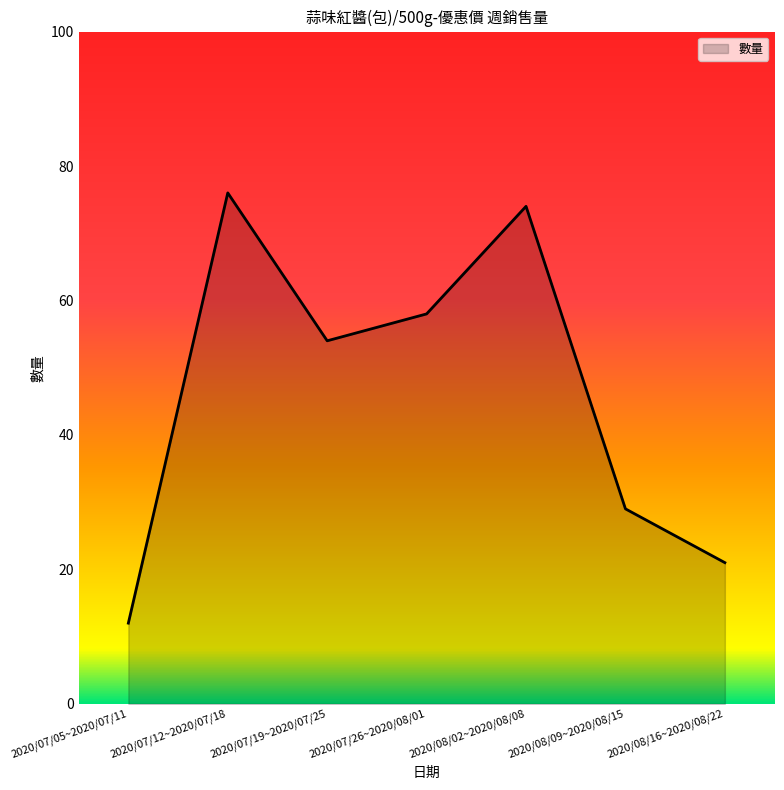

Where is the first local maximum?

2020/07/12~2020/07/18